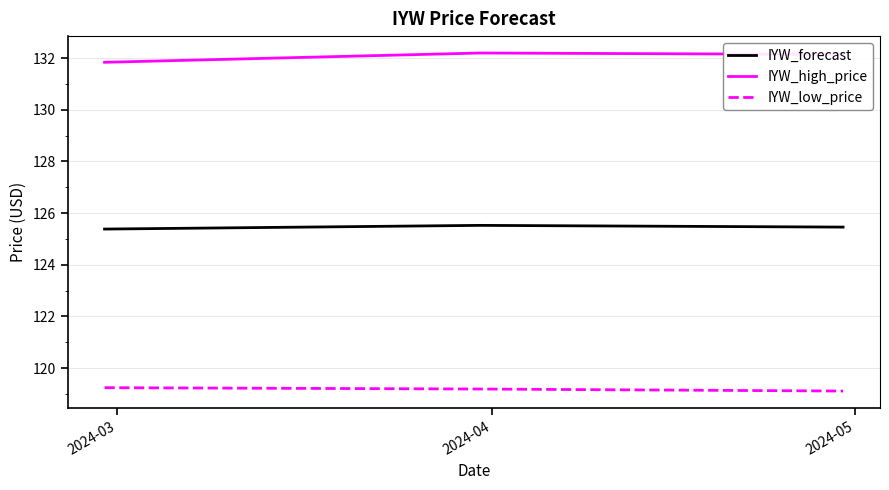

Rank the series by their average value, from highest to lowest.

IYW_high_price, IYW_forecast, IYW_low_price